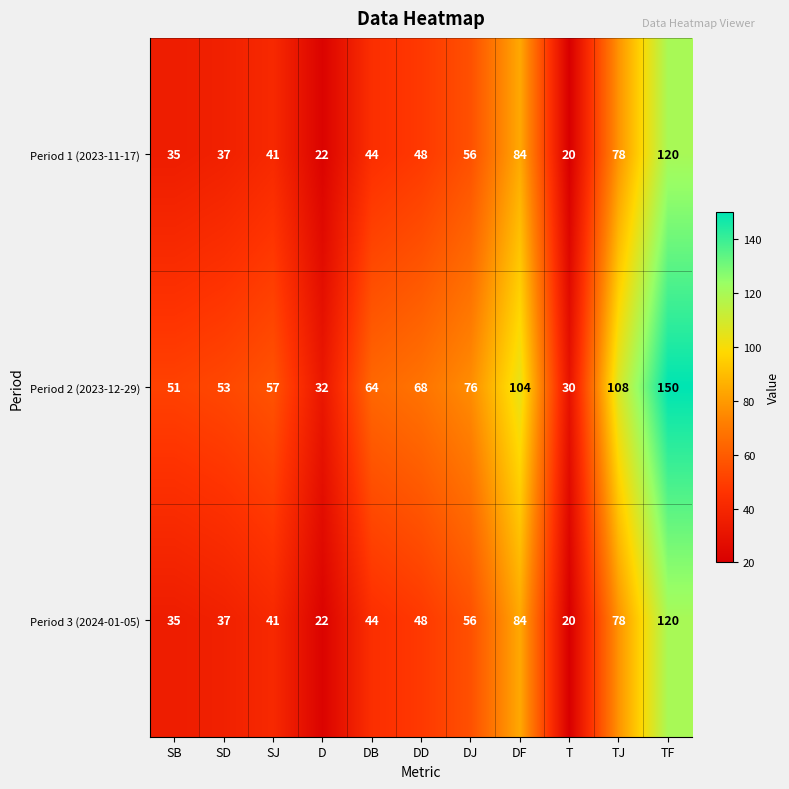

Between T and TF, which series saw the biggest shift?

Period 2 (2023-12-29)